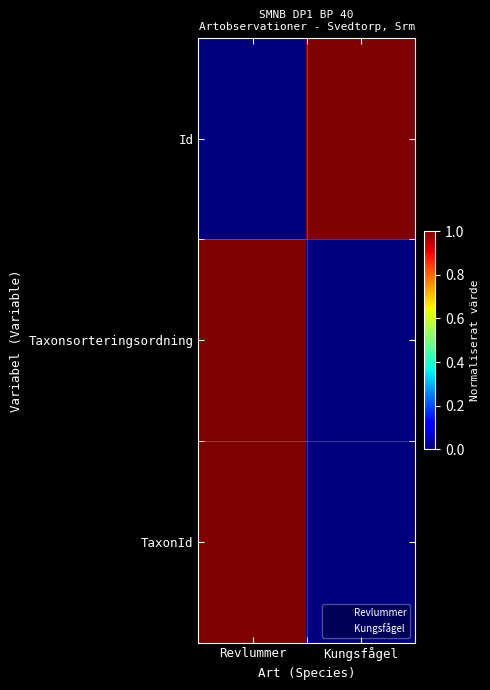

Which series has the widest spread of values?

Id